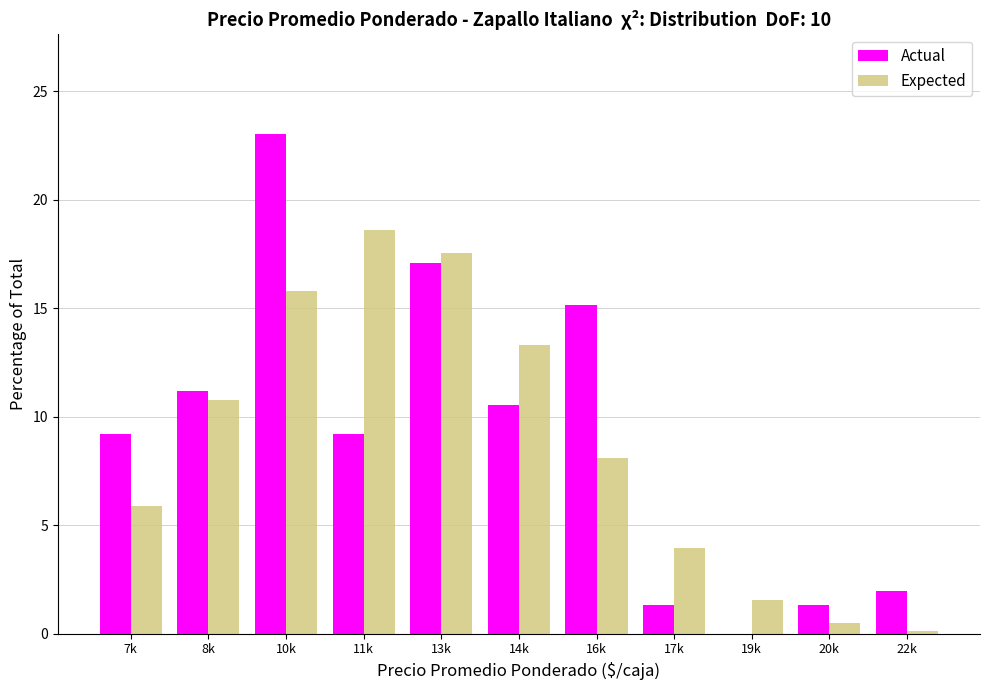

Reading right to left, transcribe all the data shown in this chart.

Actual: 22k=2.0	20k=1.3	19k=0.0	17k=1.3	16k=15.1	14k=10.5	13k=17.1	11k=9.2	10k=23.0	8k=11.2	7k=9.2
Expected: 22k=0.1	20k=0.5	19k=1.5	17k=3.9	16k=8.1	14k=13.3	13k=17.6	11k=18.6	10k=15.8	8k=10.8	7k=5.9